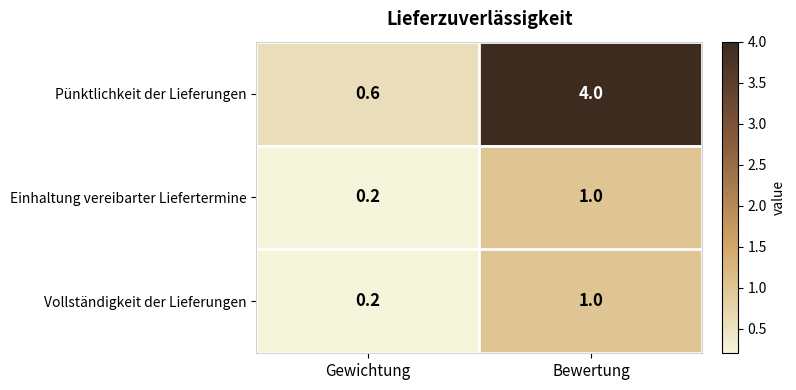

At which category is the sum across all series the highest?

Bewertung